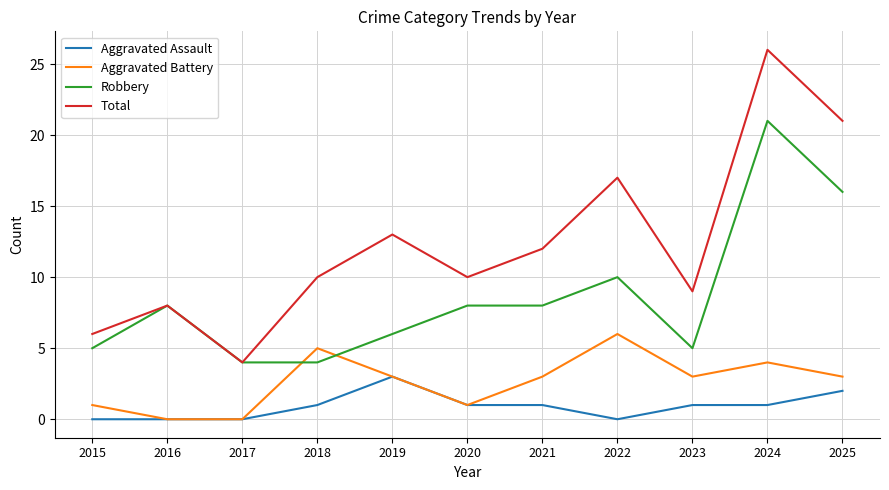

How many distinct data groups are displayed?

4